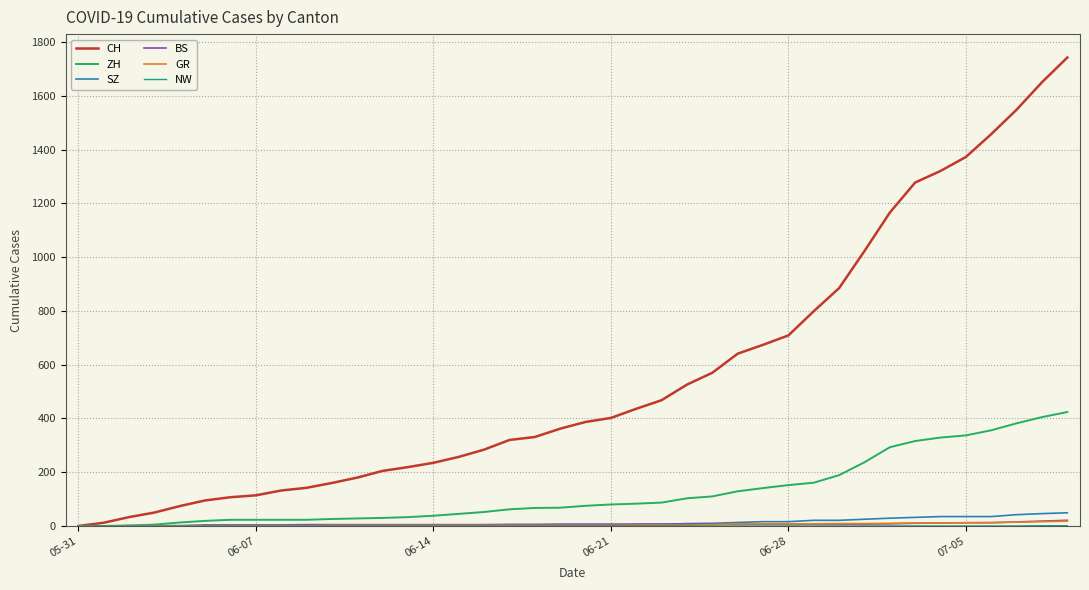

Which series has the largest range (max minus min)?

CH